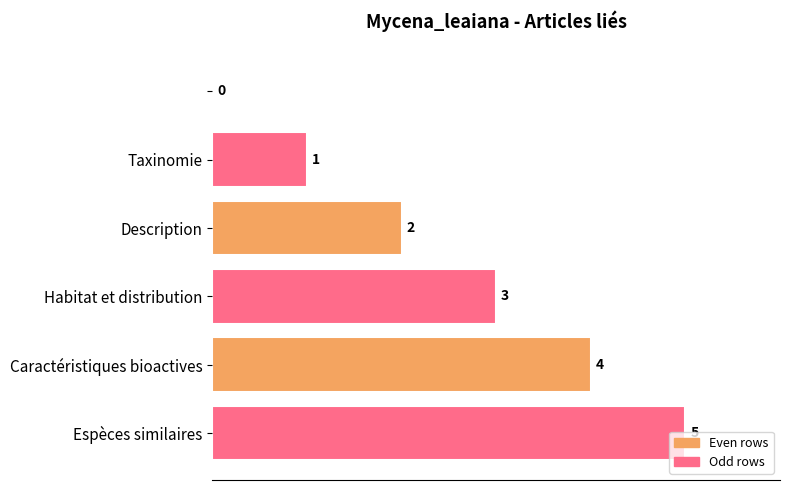

What is the sum of all values?

15